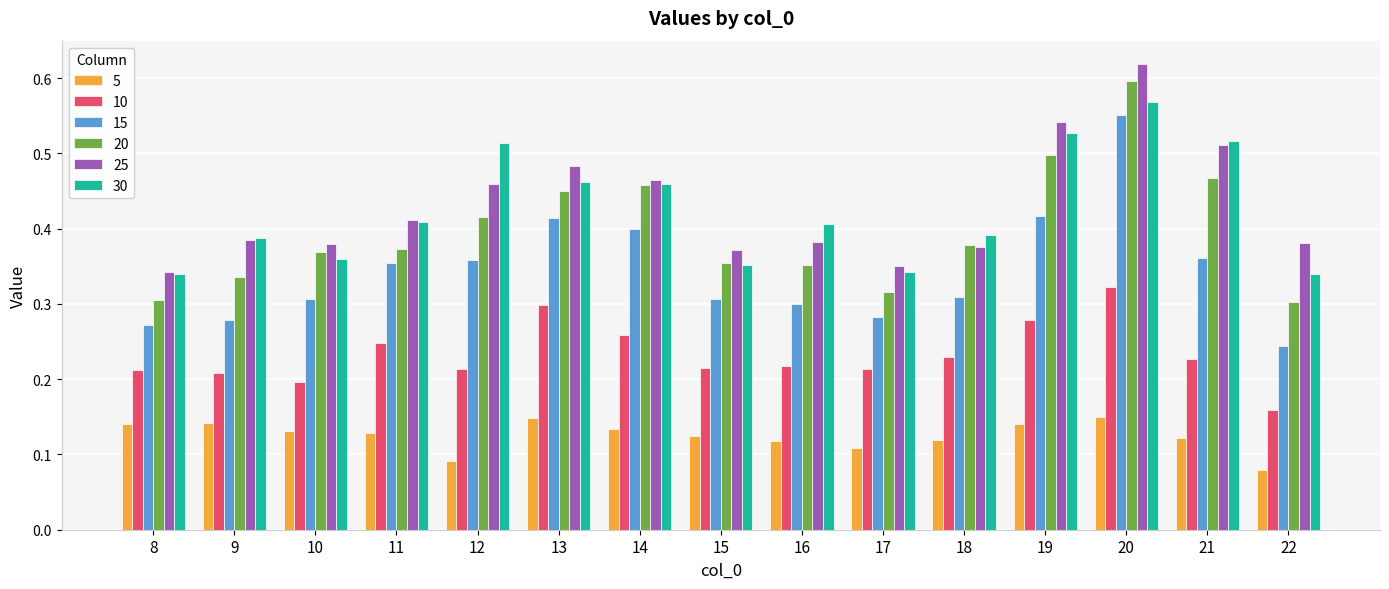

Between 10 and 13, which series saw the biggest shift?

15